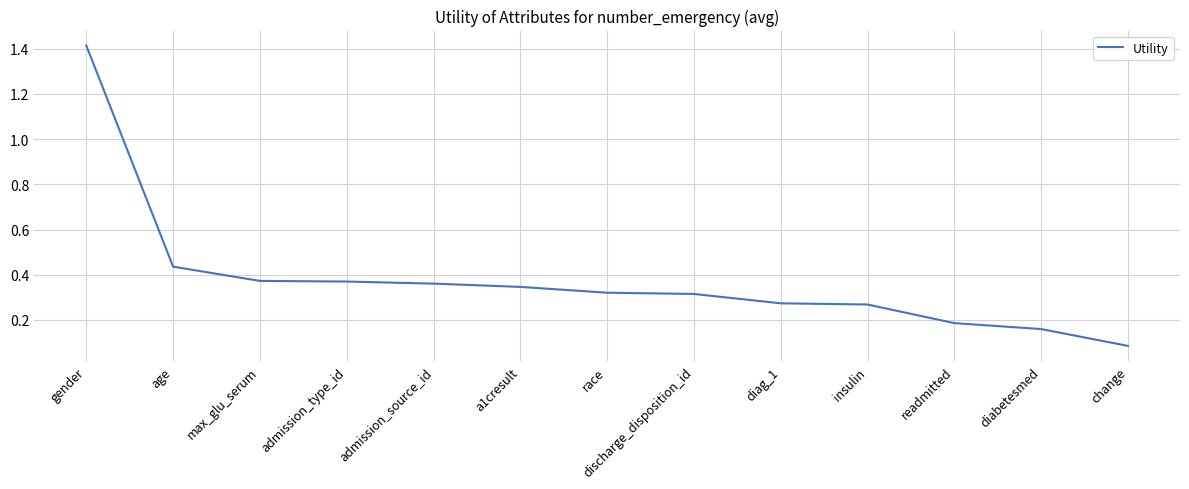

What position from the left is race?

7